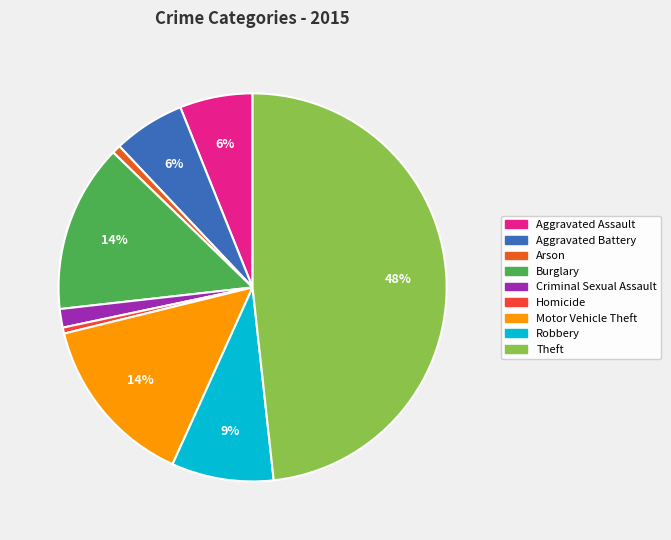

To the nearest percent, what is the average slice percentage?

11%